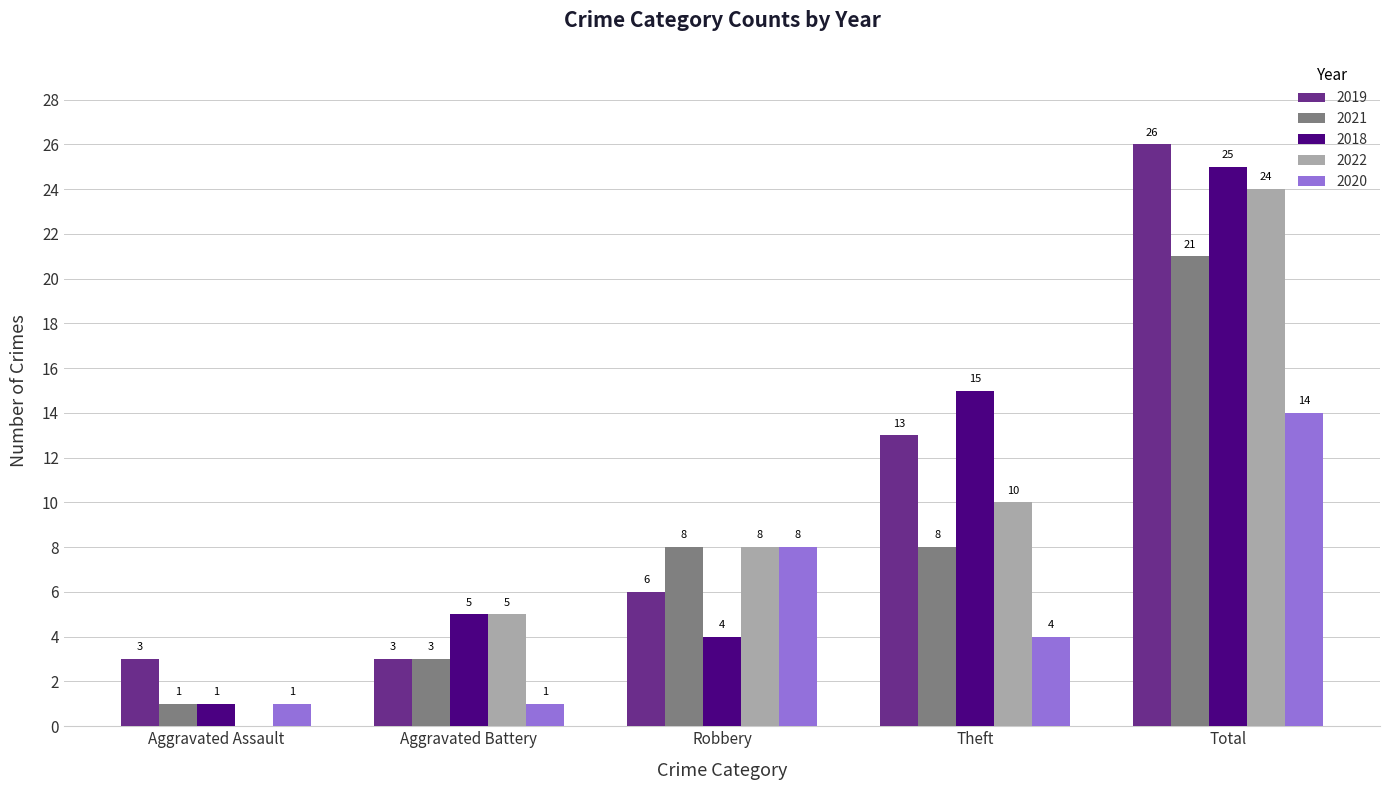

What is the sum of all 2019 values?

51